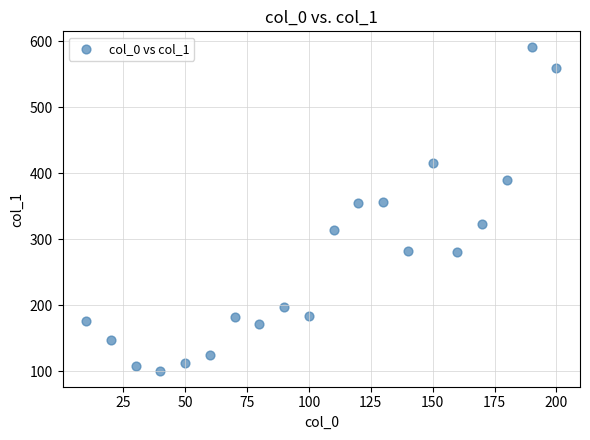

What is the range of X values (max minus min)?

190.0